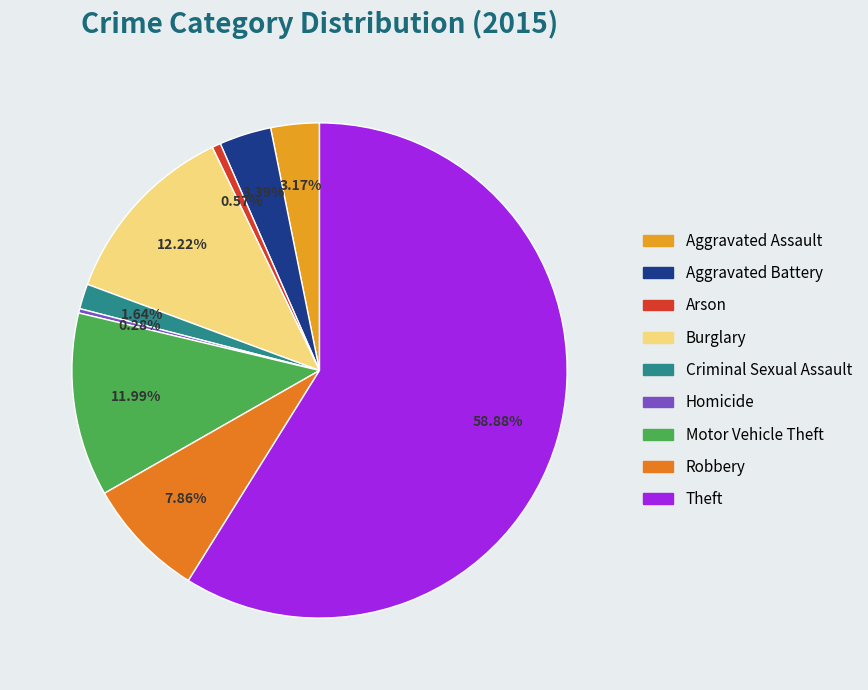

What percentage is NOT represented by Criminal Sexual Assault?

98.4%